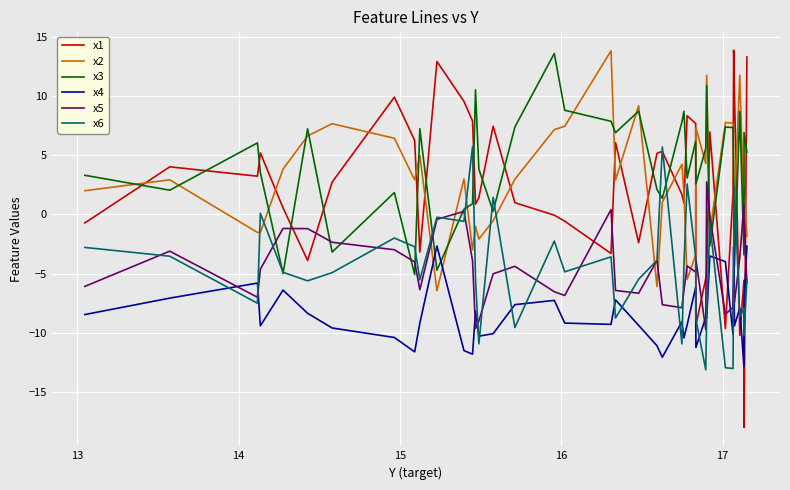

At how many categories does at least one series exceed 3?

39